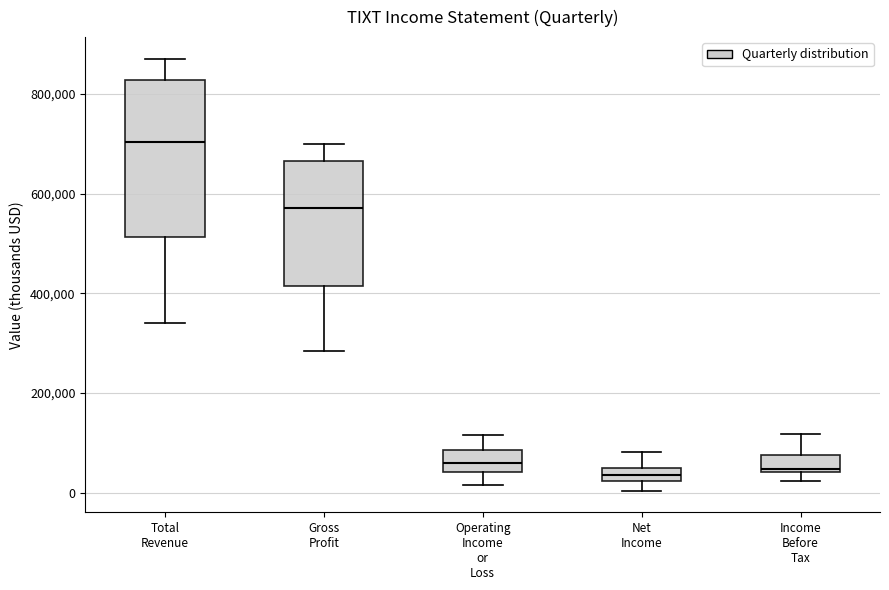

Where is the upper edge of the box for Net Income on the y-axis? The values are not printed on the chart, so give them approximately, as read against the axis.

40000